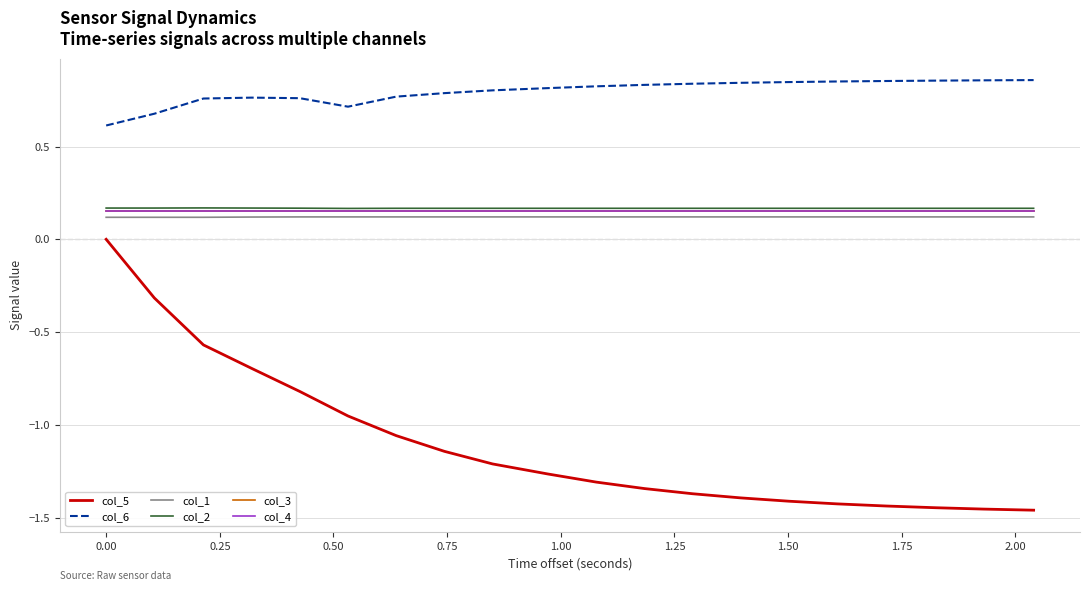

Does the chart have visible grid lines?

Yes